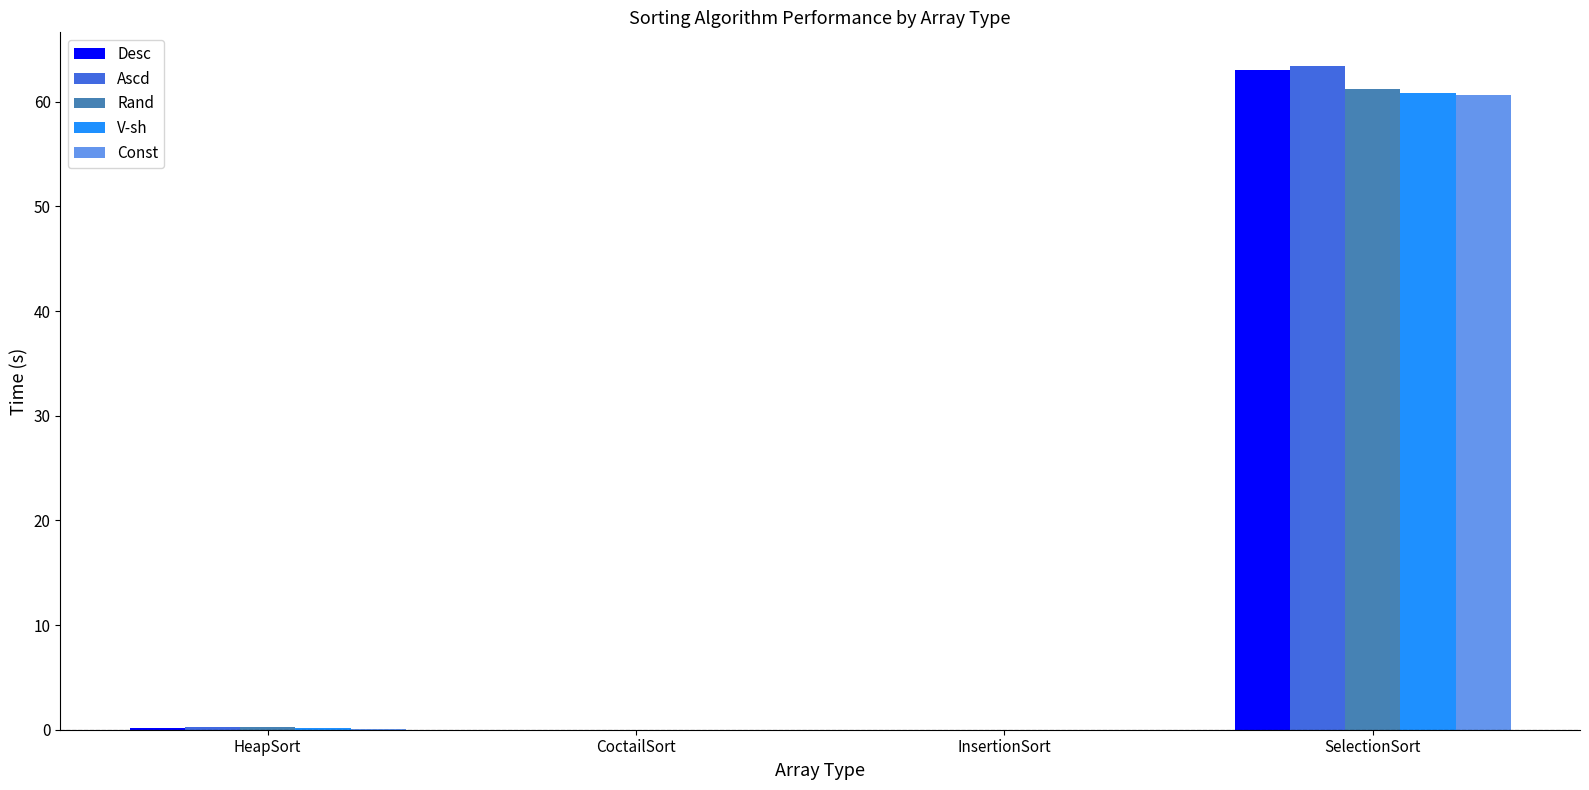

What is the sum of all Const values?

60.7